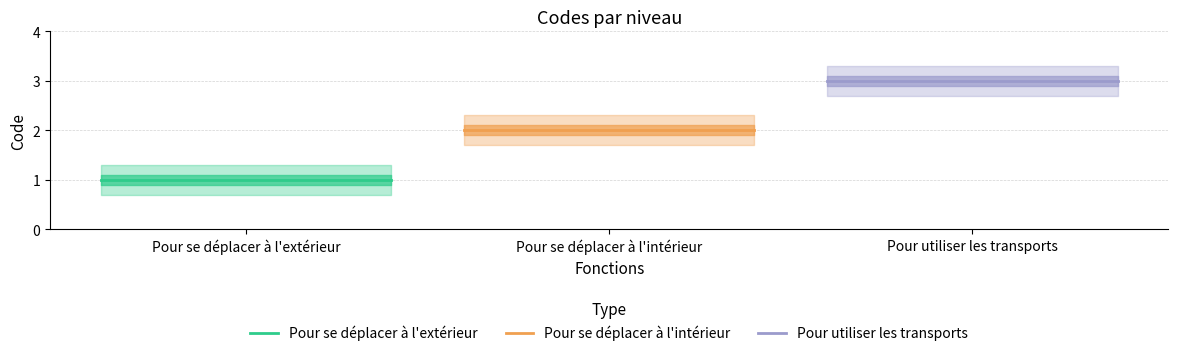

What is the label of the 2nd point from the left?

Pour se déplacer à l'intérieur